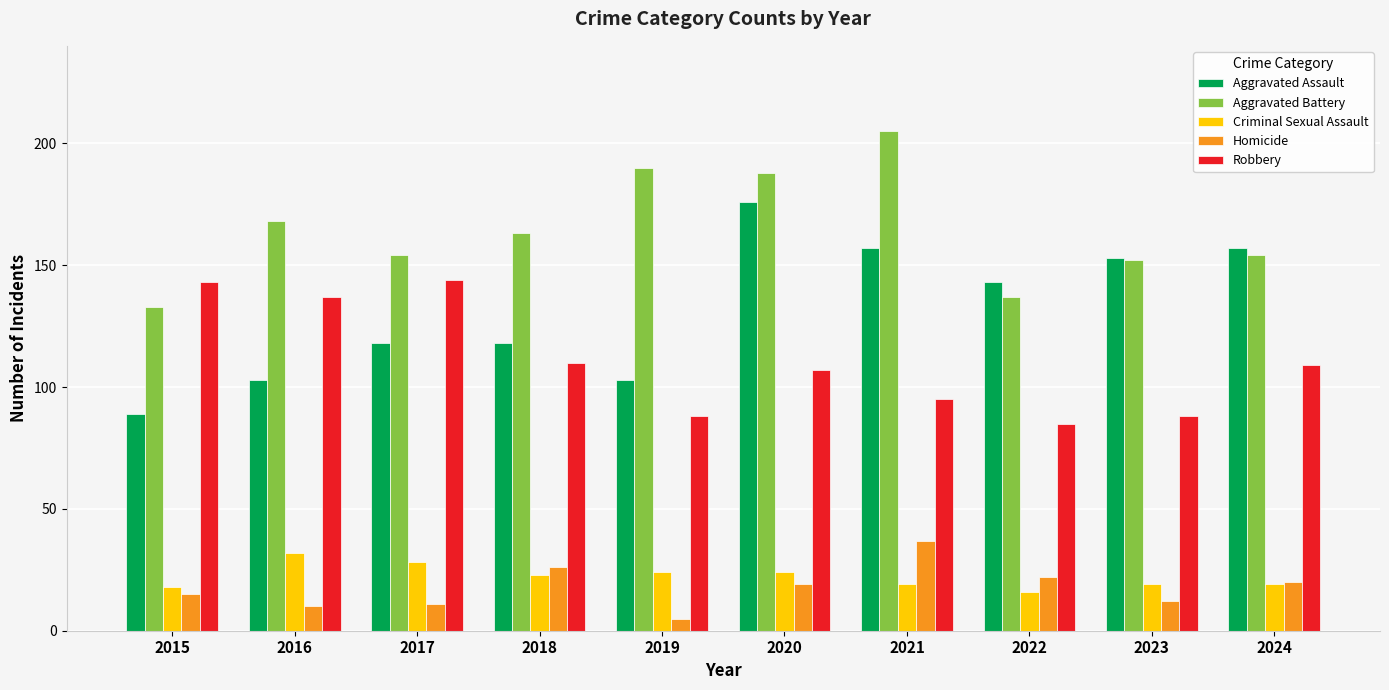

Rank the series by their maximum value, from lowest to highest.

Criminal Sexual Assault, Homicide, Robbery, Aggravated Assault, Aggravated Battery